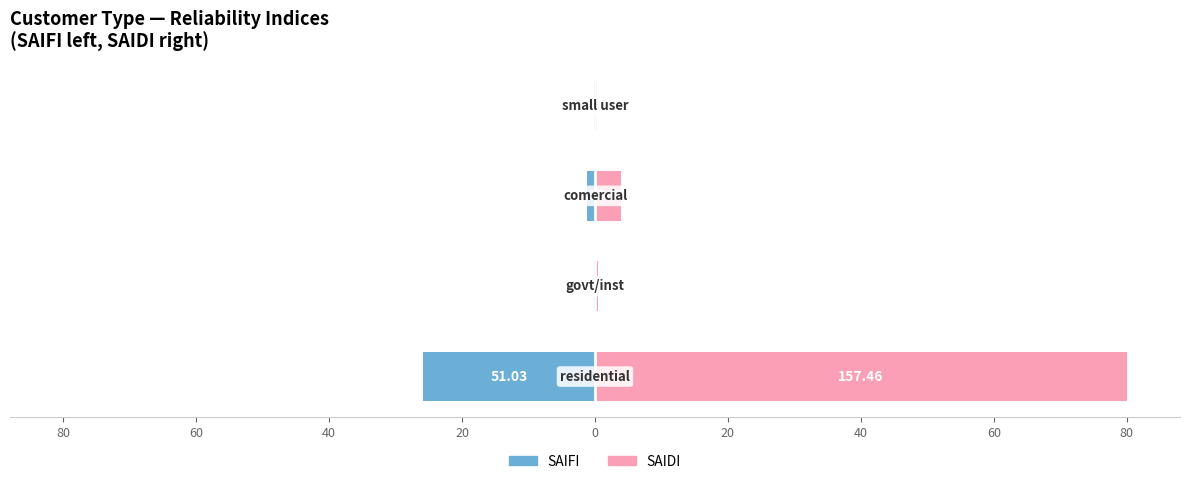

Between 60 and 40, which series saw the biggest shift?

SAIDI